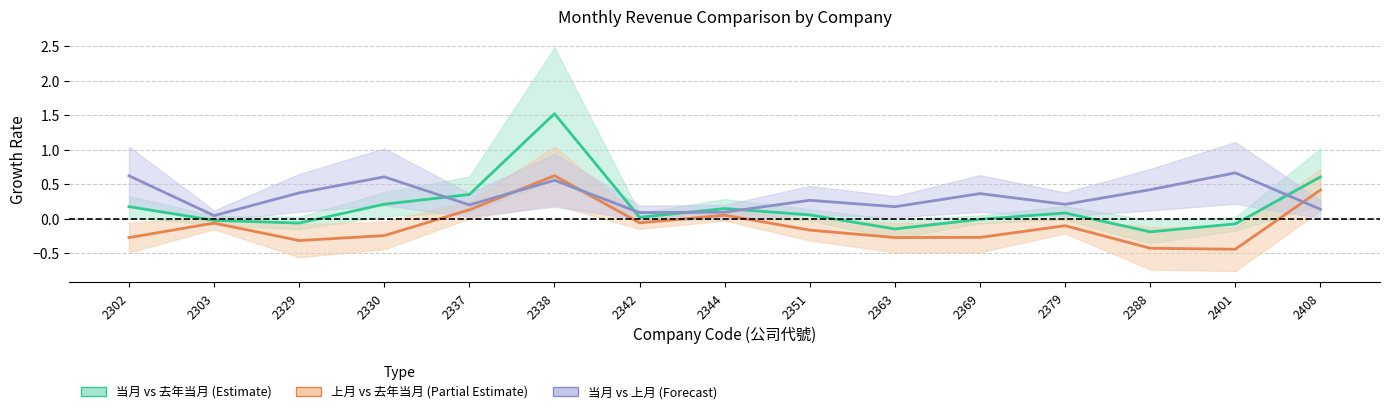

How many data points in 当月 vs 去年当月 are less than 0?

6